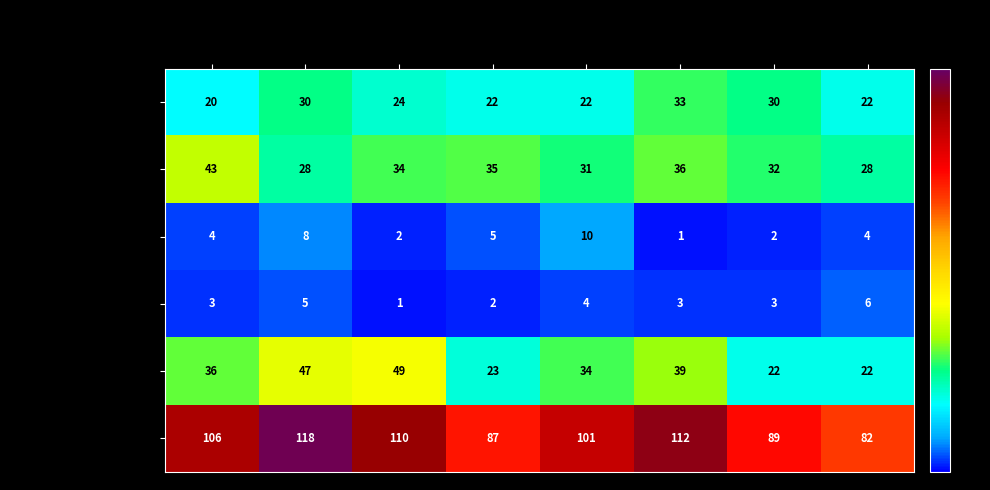

Is the value of Homicide at 2021 greater than the value of Aggravated Battery at 2018?

No